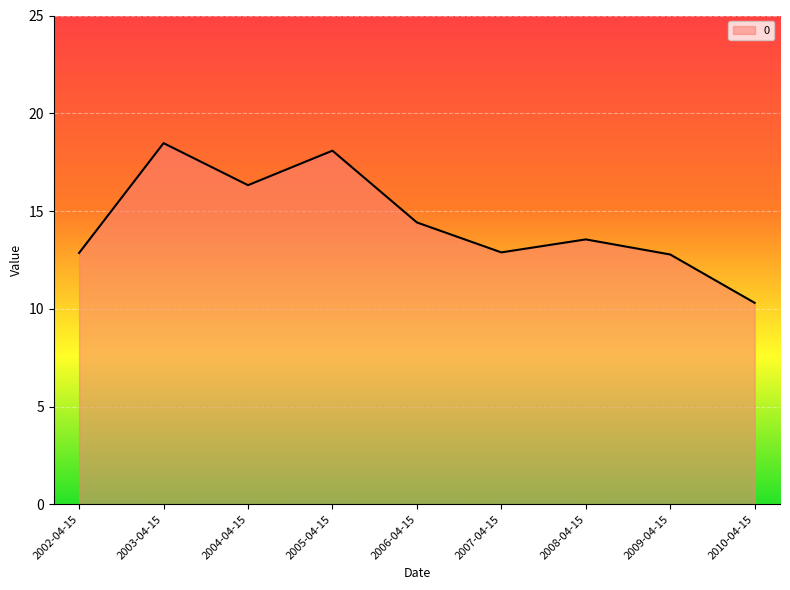

What is the ratio of the value at 2002-04-15 to the value at 2008-04-15?

0.9